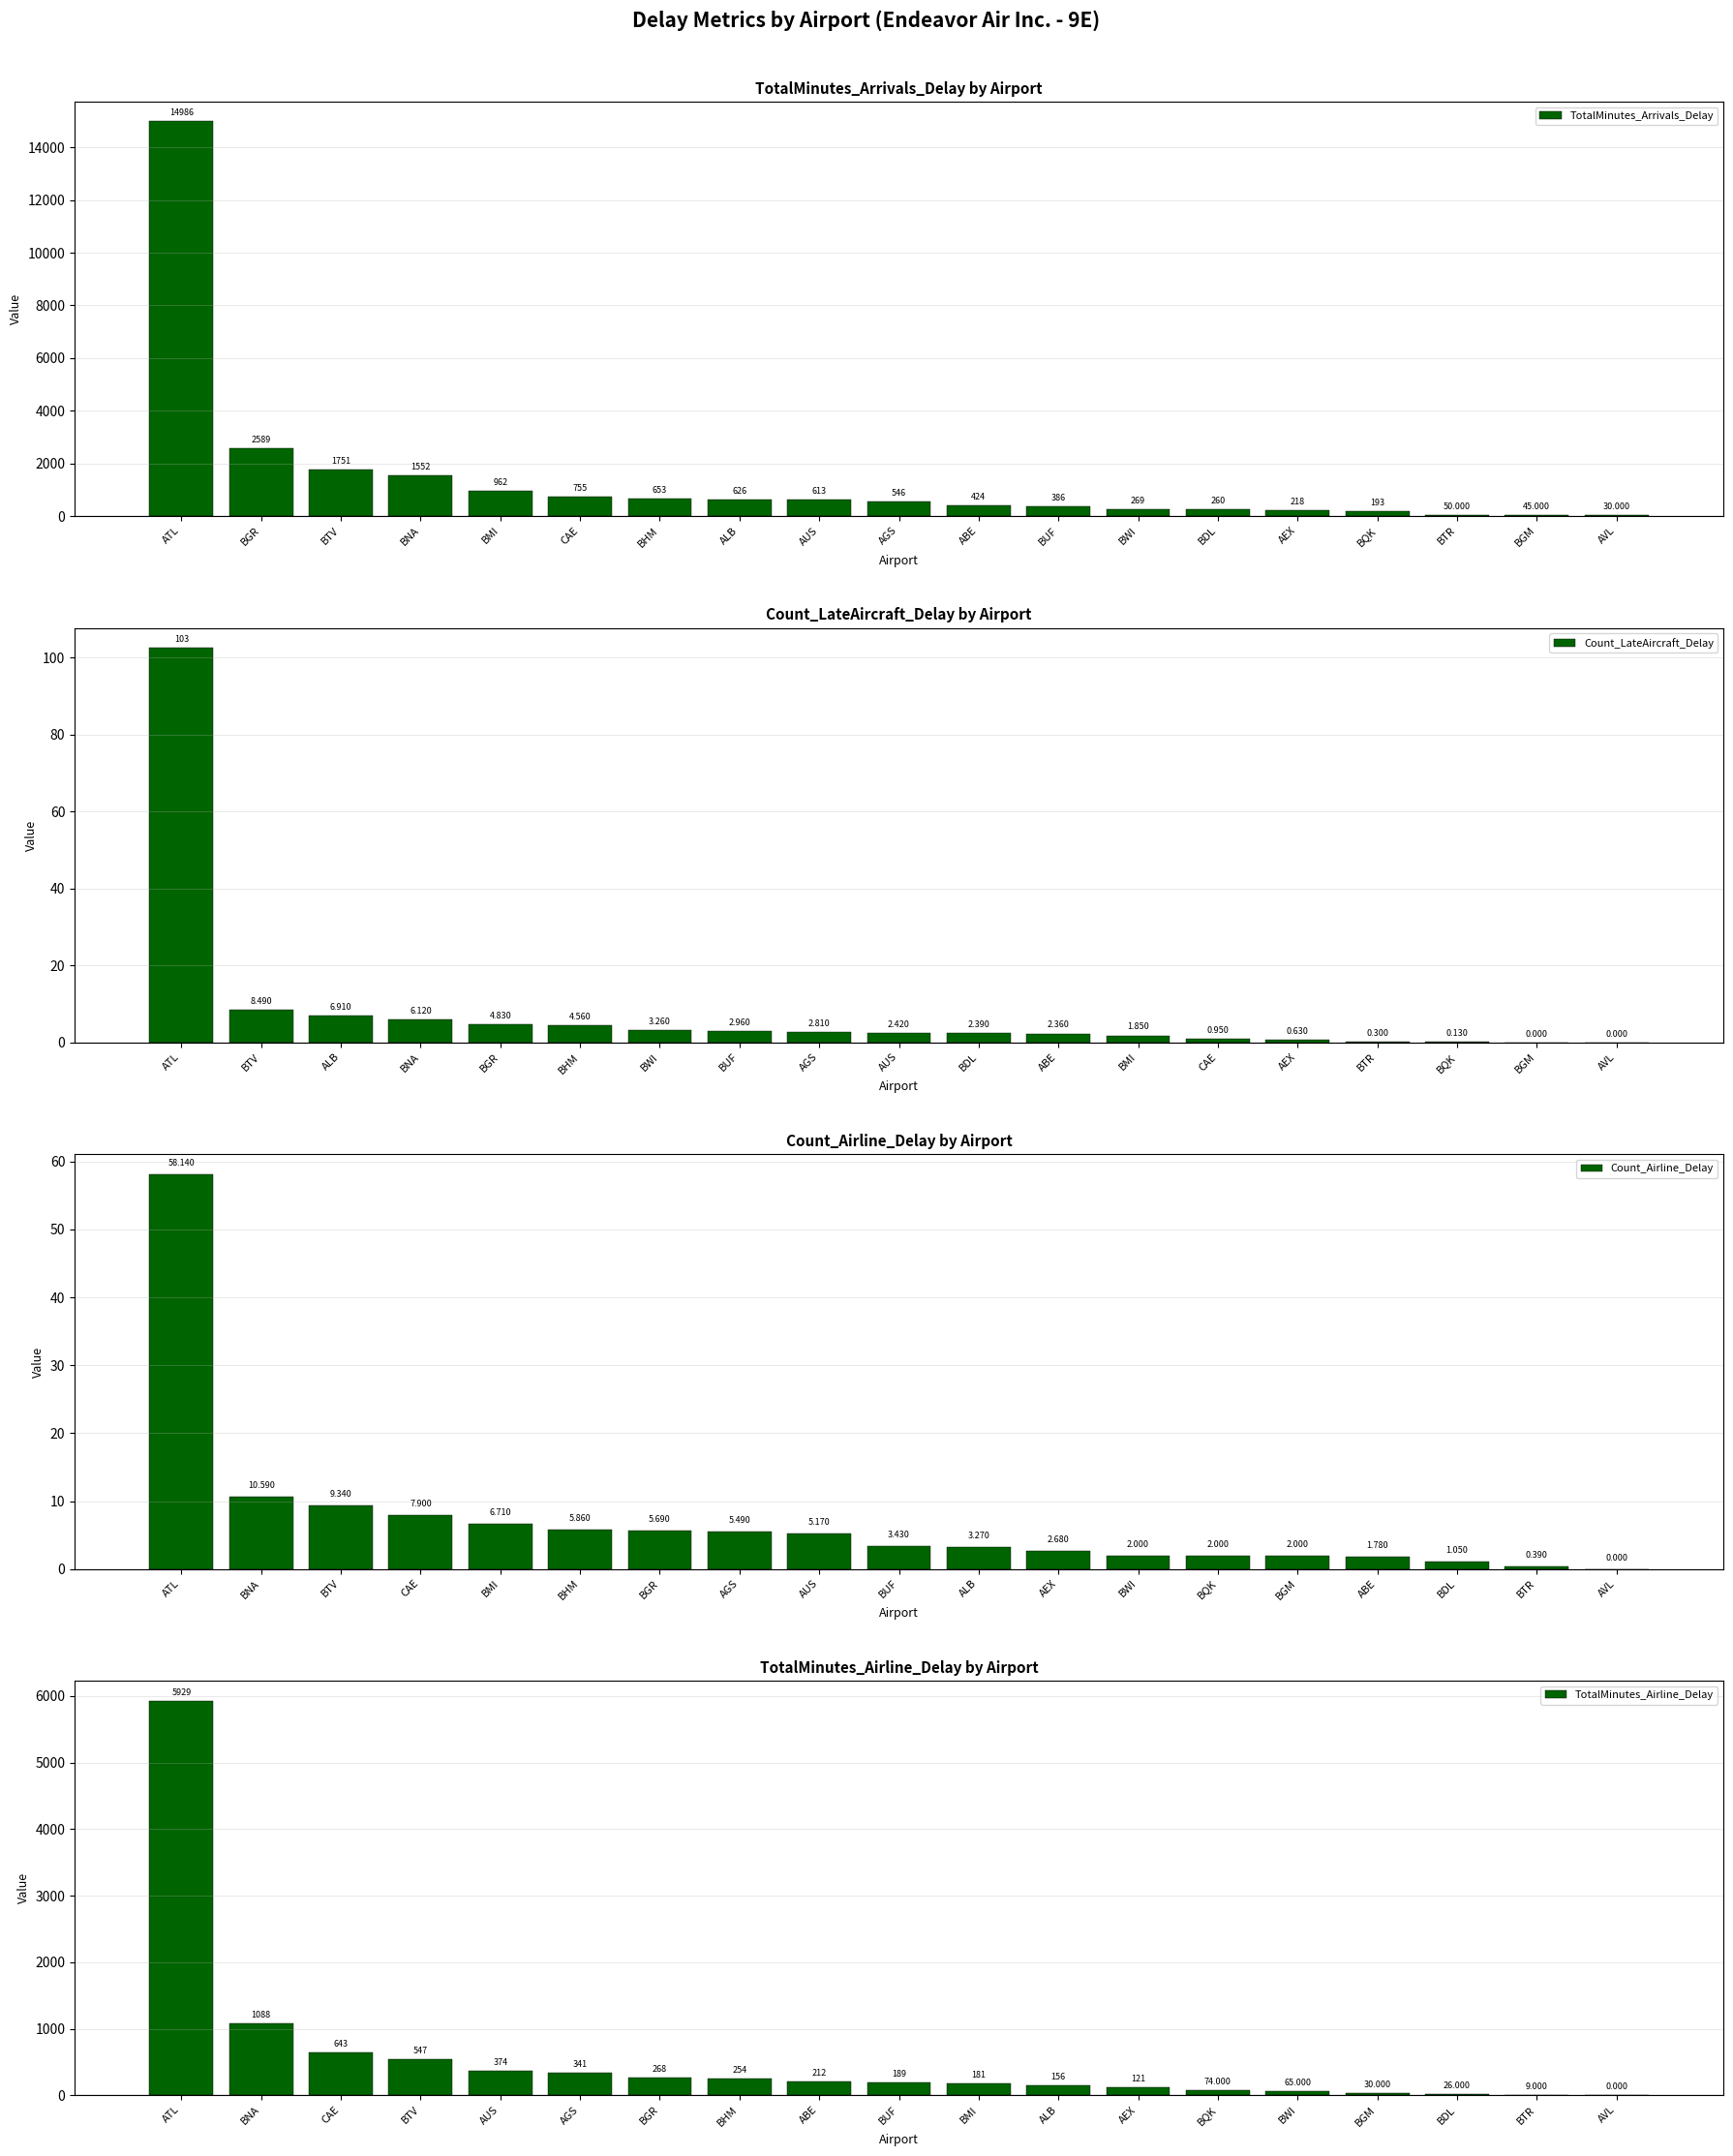

Where does the TotalMinutes_Arrivals_Delay series first go above 546?

ATL